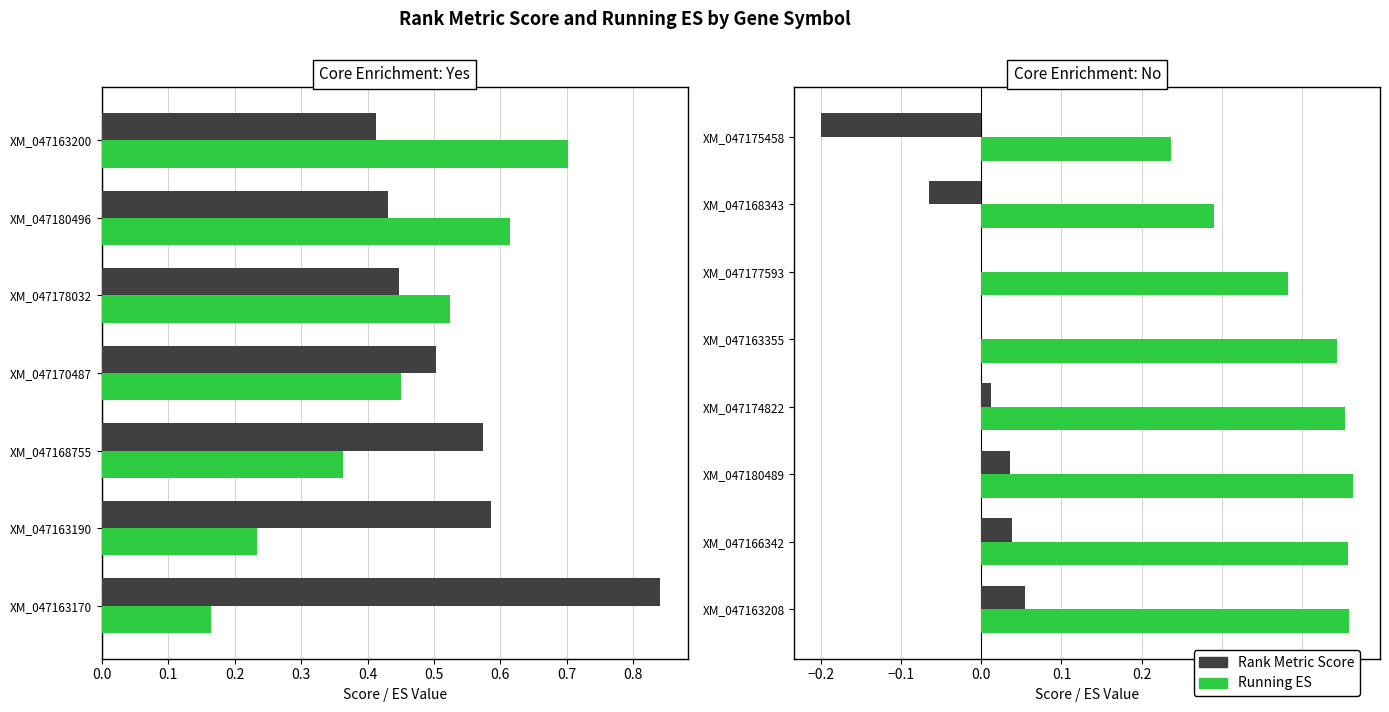

Is the value of Running ES at XM_047168343 greater than the value of Rank Metric Score at XM_047174822?

Yes